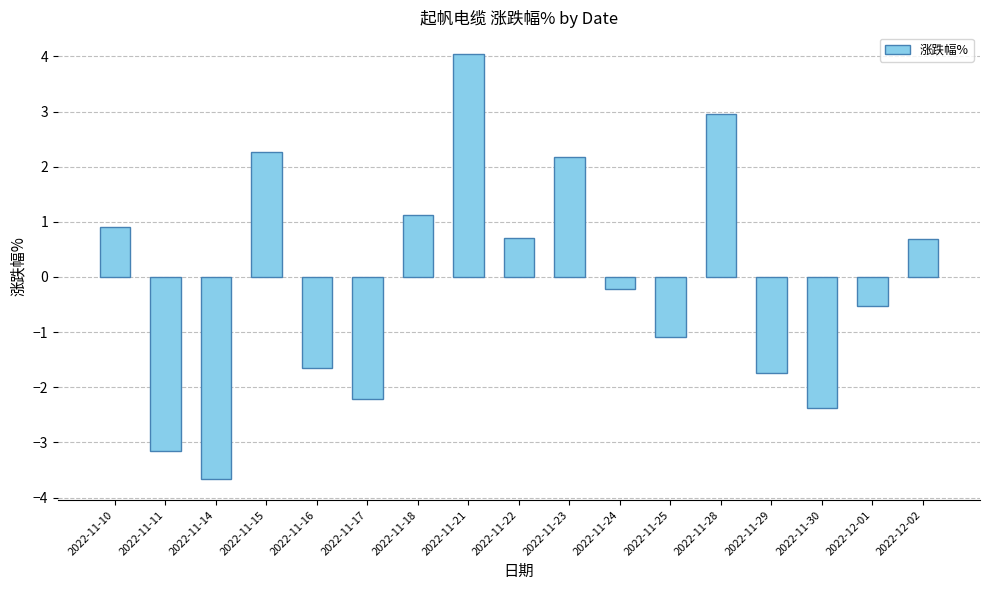

What is the difference between the second highest and minimum values?

6.6